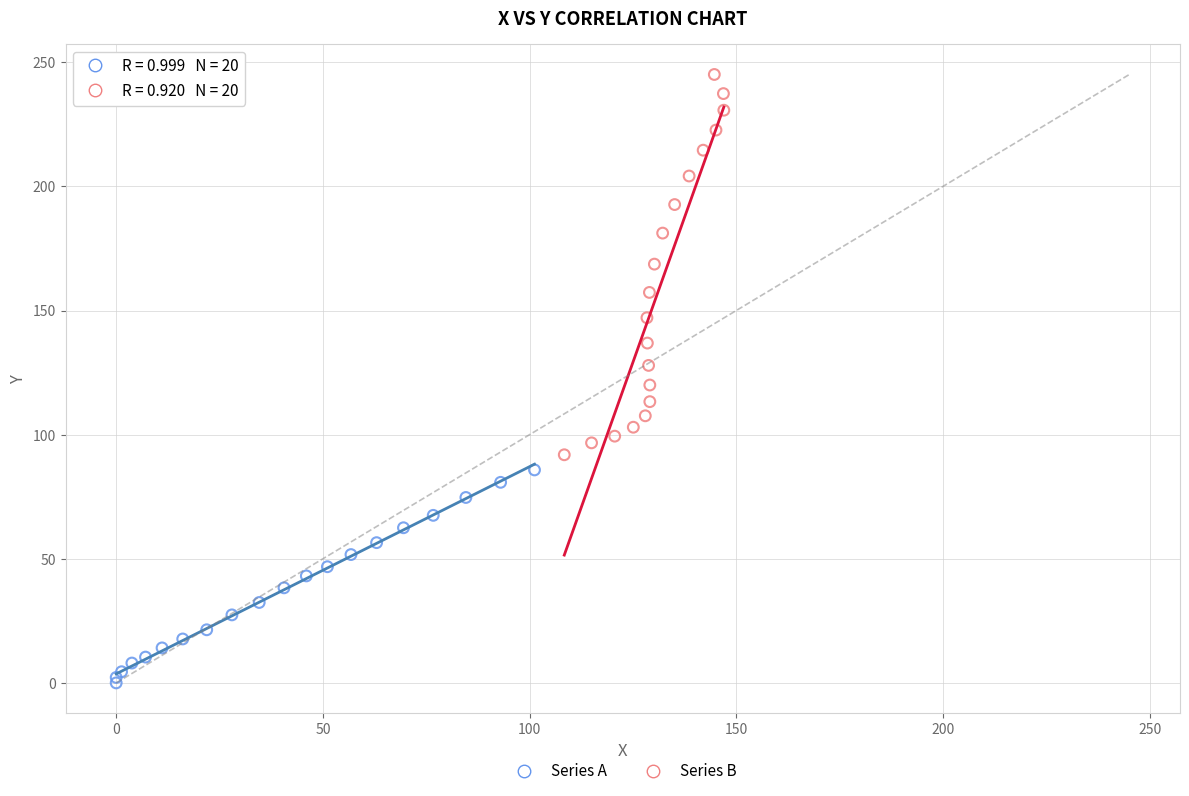

Which series reaches the maximum Y coordinate?

Series B